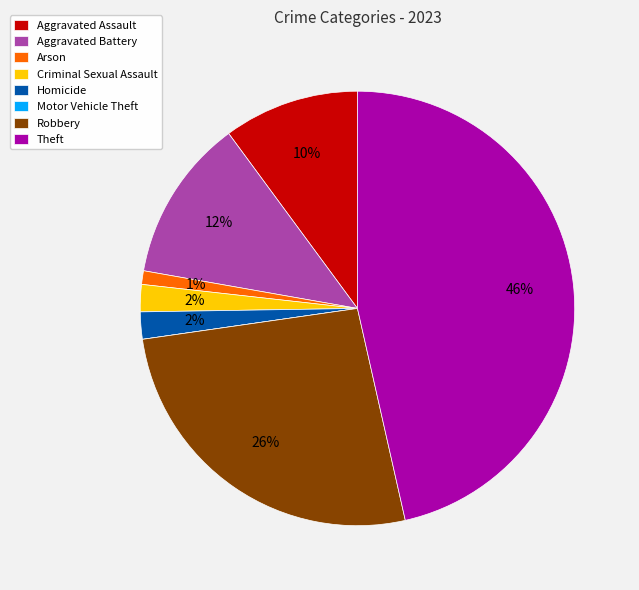

Which has a higher value, Homicide or Theft?

Theft